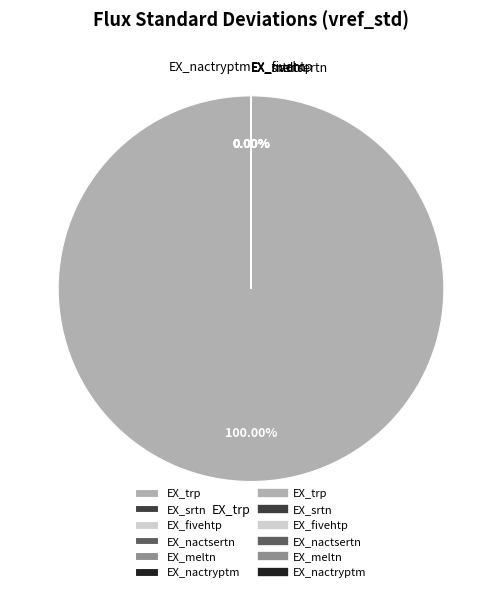

Which slice represents more than half of the pie?

EX_trp